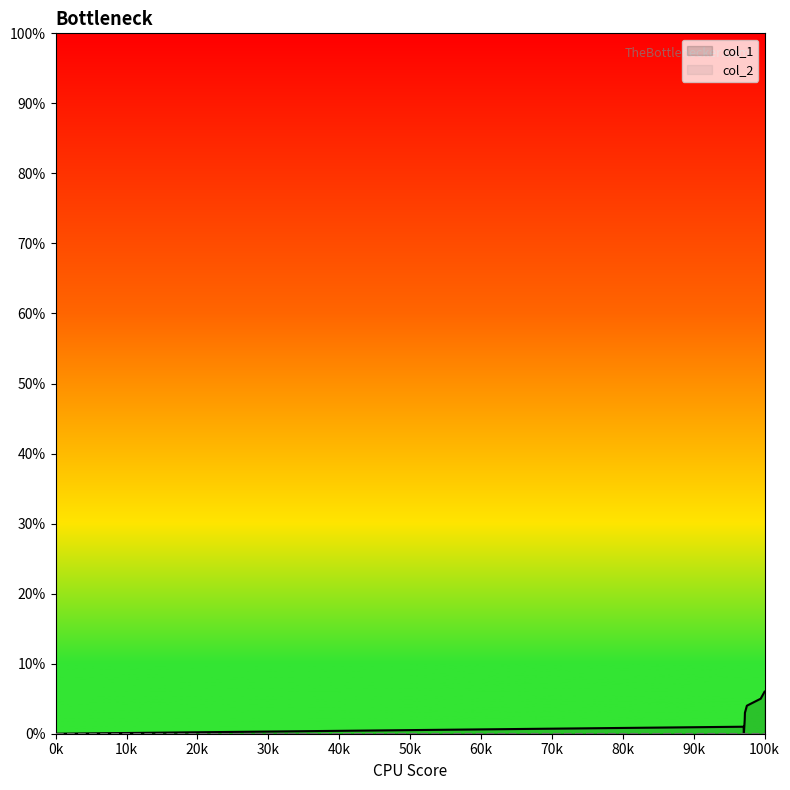

Which has a higher value, 40k or 10k?

40k